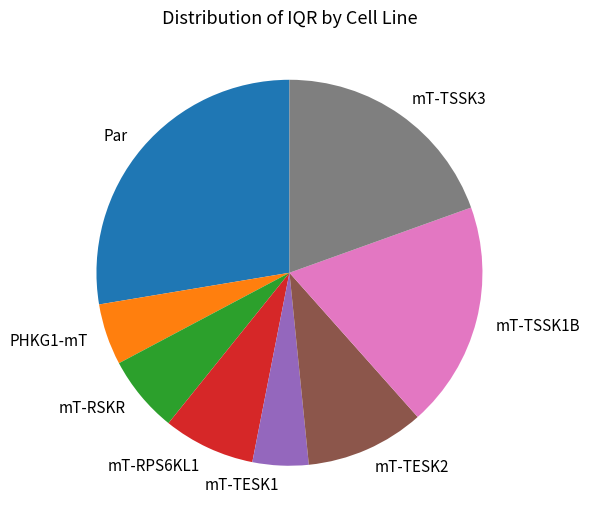

True or false: mT-RPS6KL1 accounts for 8% of the total.

True